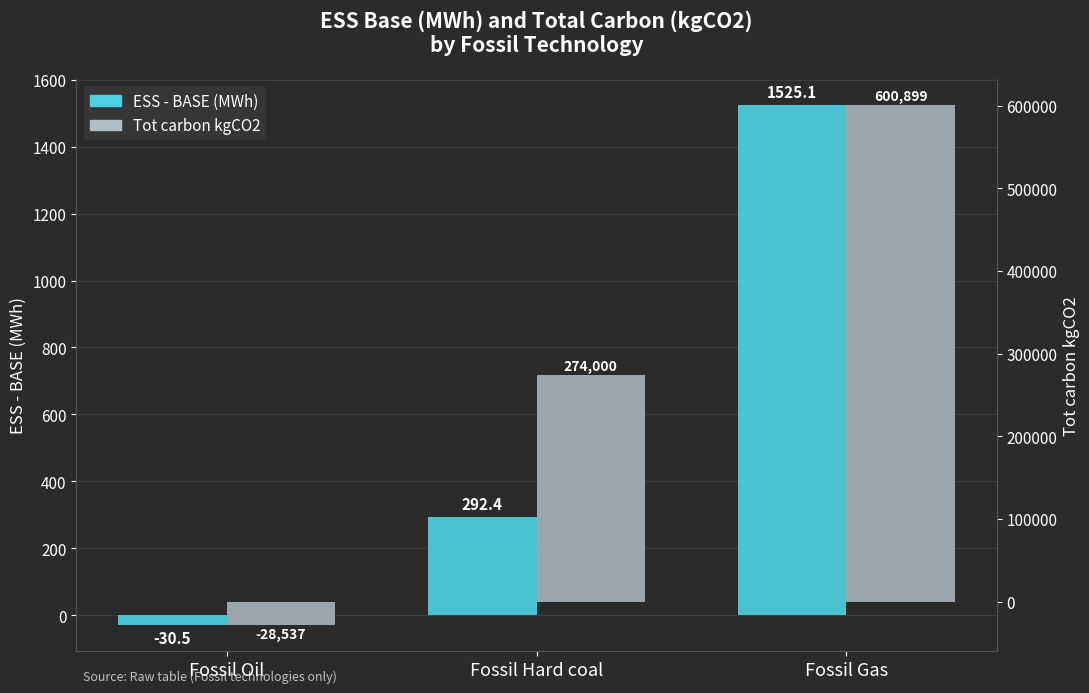

What is the difference between the highest and lowest values at Fossil Oil?

28506.6